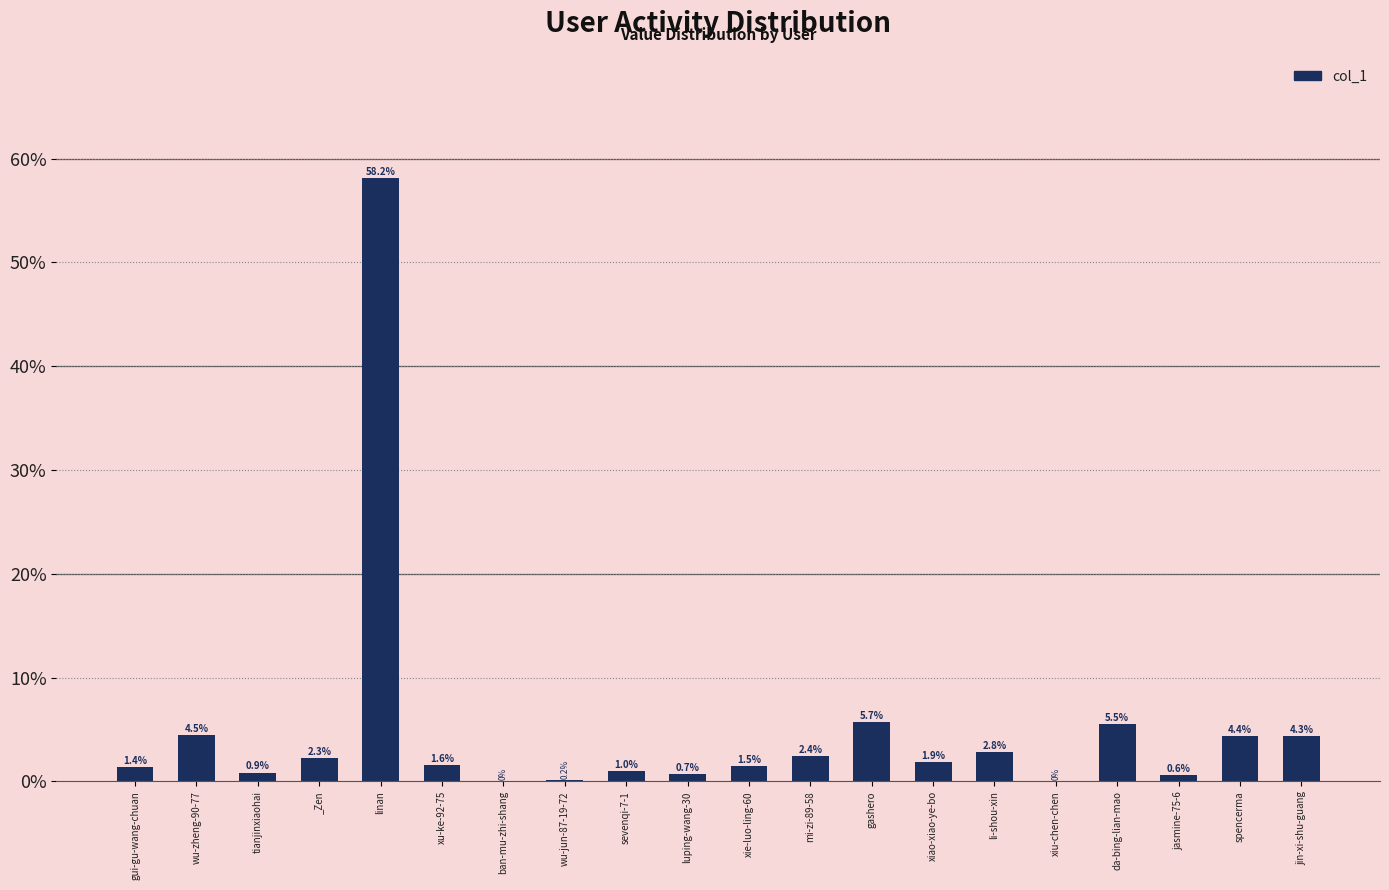

What is the average value?

0.1